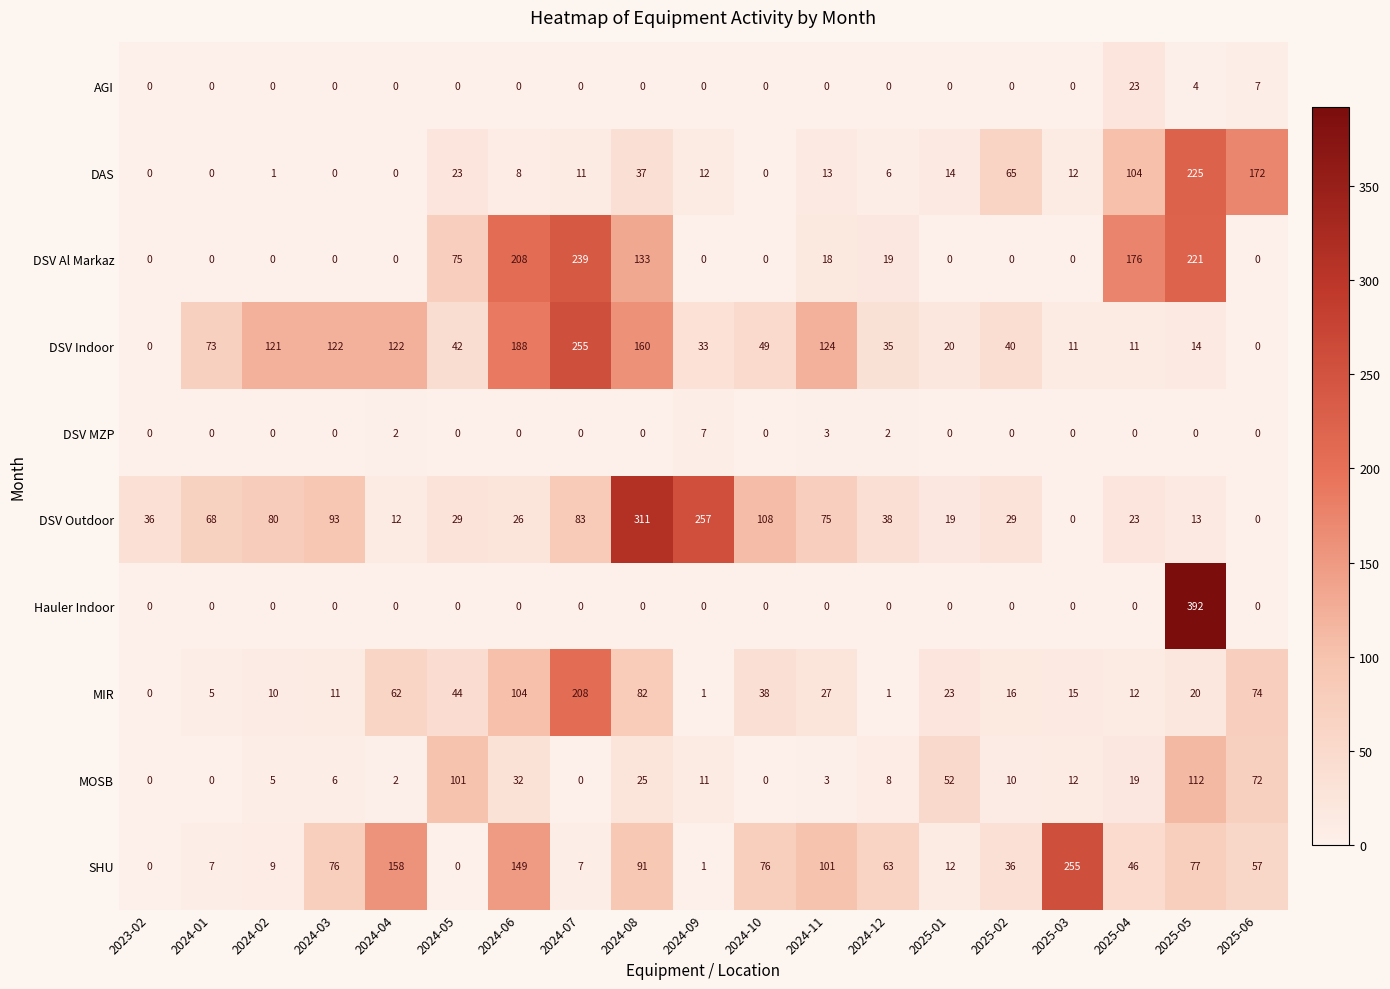

Count the number of categories in the chart.

19